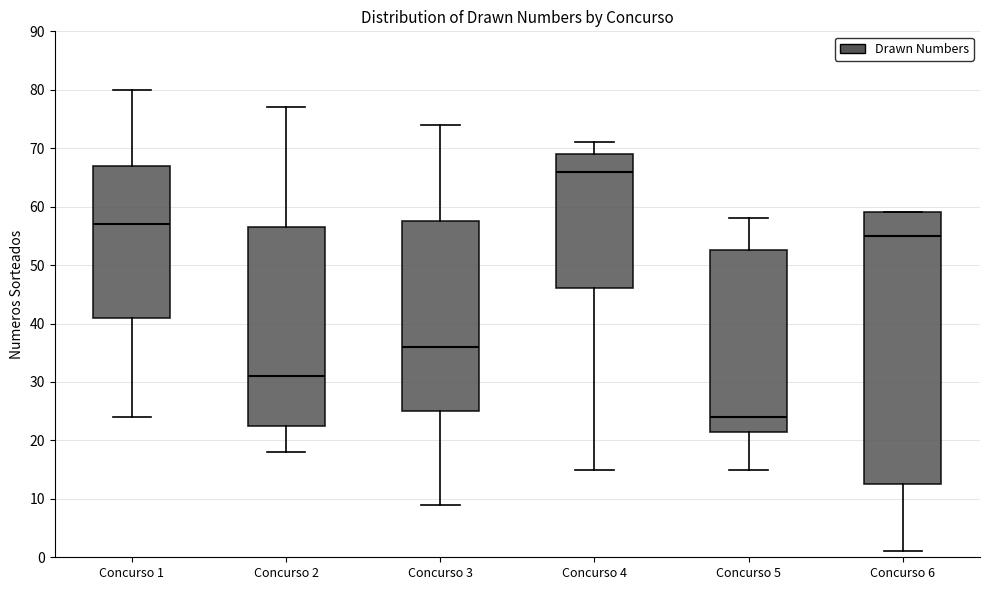

Reading left to right, transcribe this box plot: for each box, give where its median line is, the range the box spans, and where its two whiskers end, as read against the y-axis. The values are not printed on the chart, so give them approximately, as read against the axis.

Concurso 1: median 57, box 41 to 67, whiskers 24 to 80
Concurso 2: median 31, box 23 to 57, whiskers 18 to 77
Concurso 3: median 36, box 25 to 58, whiskers 9 to 74
Concurso 4: median 66, box 46 to 69, whiskers 15 to 71
Concurso 5: median 24, box 22 to 53, whiskers 15 to 58
Concurso 6: median 55, box 13 to 59, whiskers 1 to 59